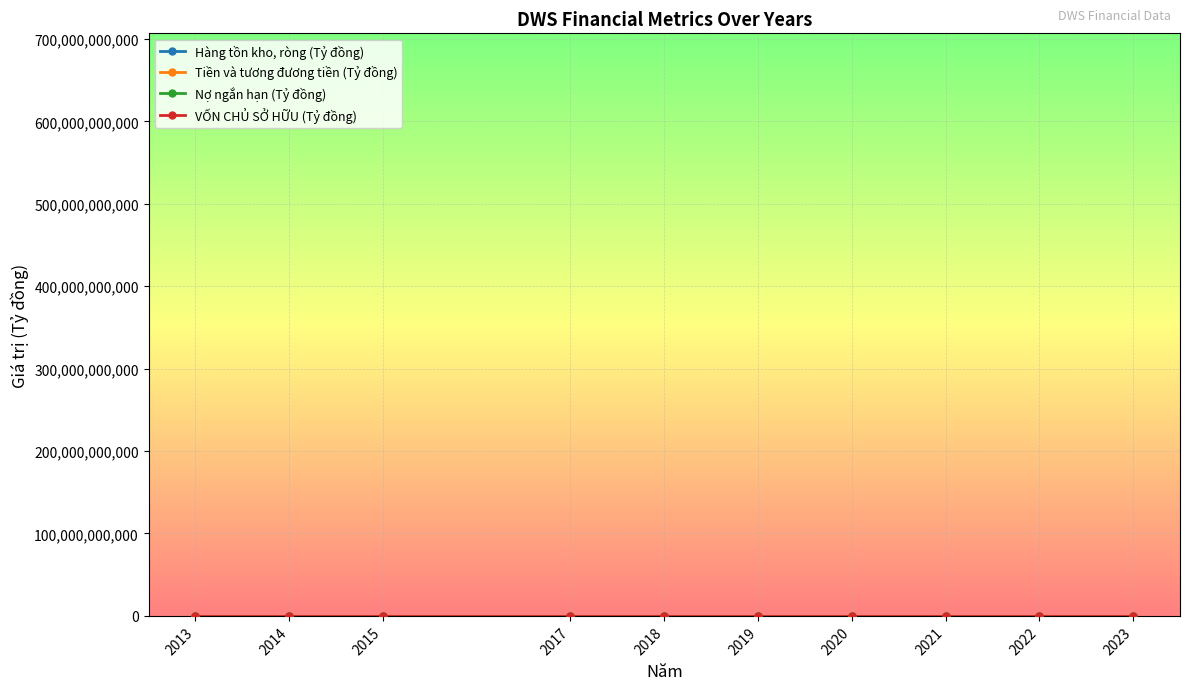

How many data points does each series have?

10